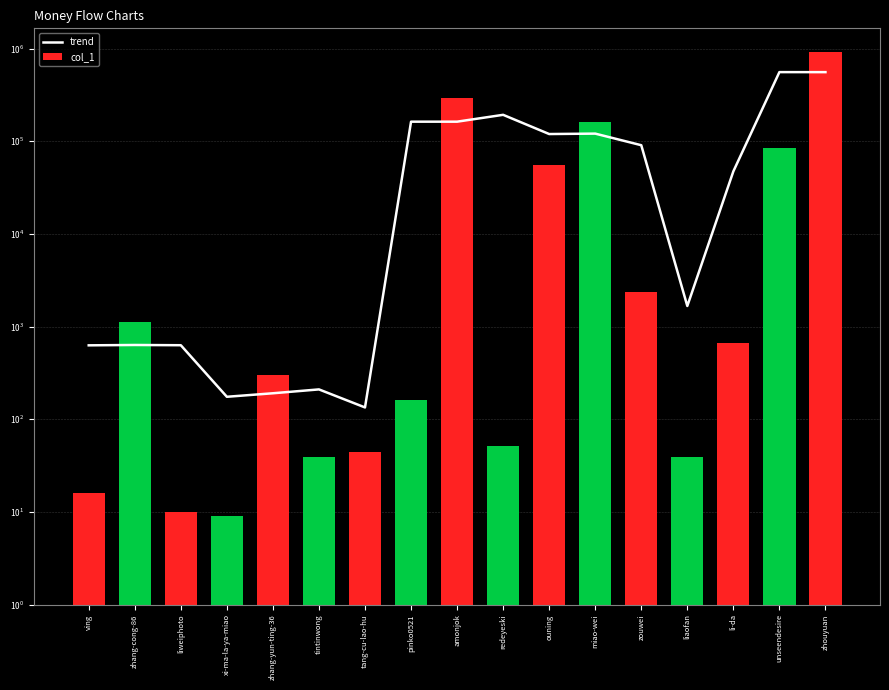

The trend series shows 119580.1 at ouning. True or false?

True